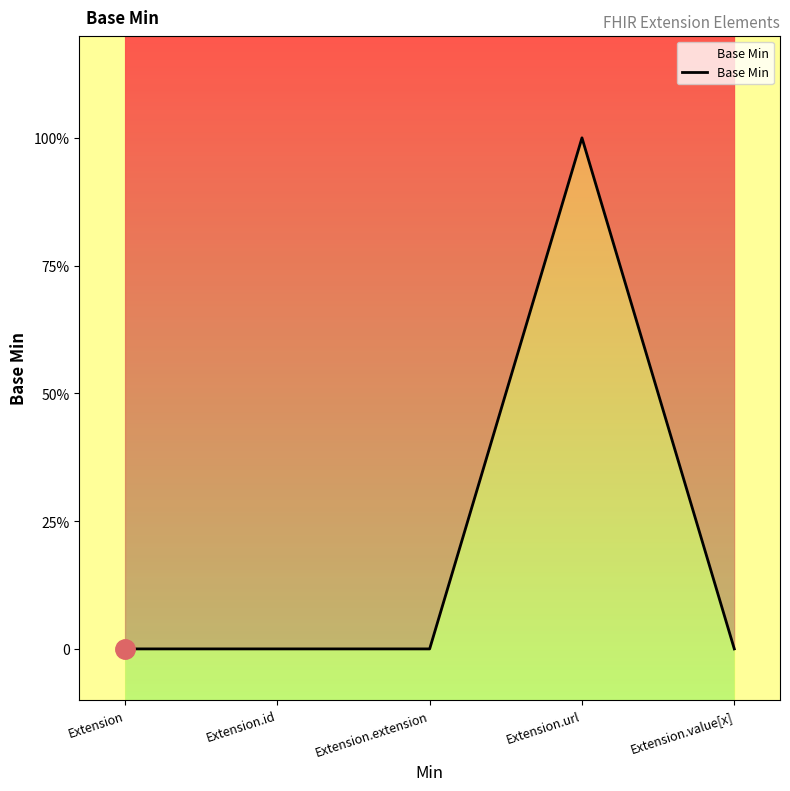

What is the maximum value shown in the chart?

1